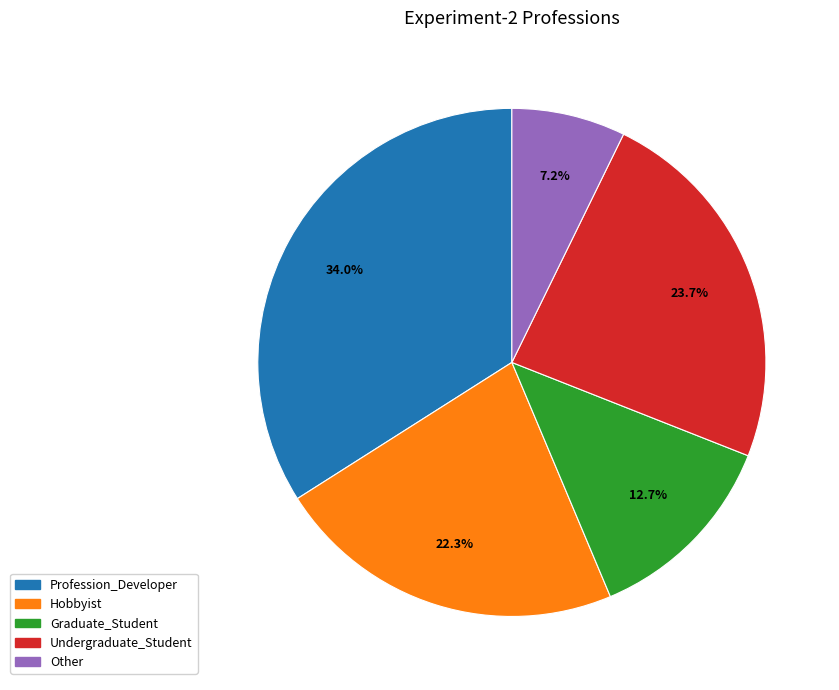

The Graduate_Student slice represents 25% of the pie. True or false?

False